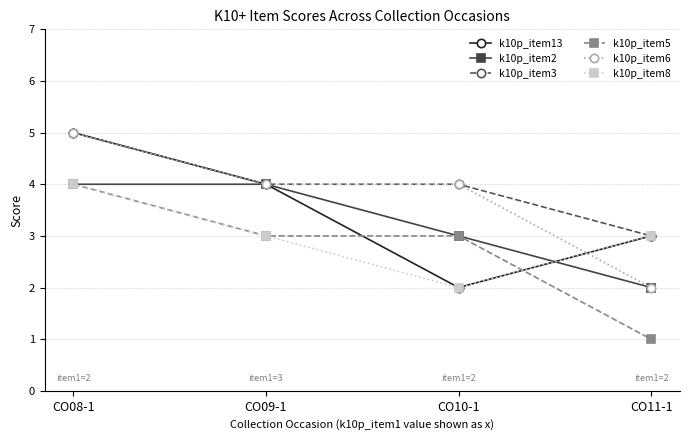

What is the label of the 2nd point from the left?

CO09-1